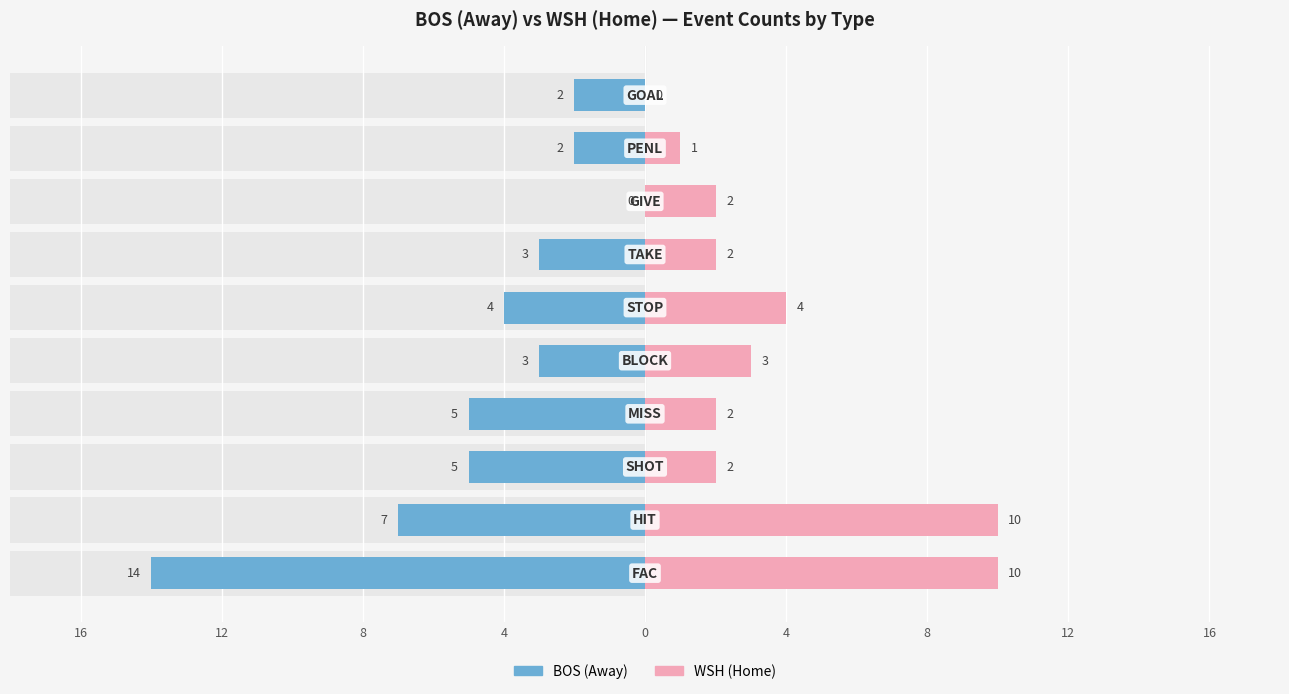

Is it true that WSH (Home) equals 3 at 16?

False